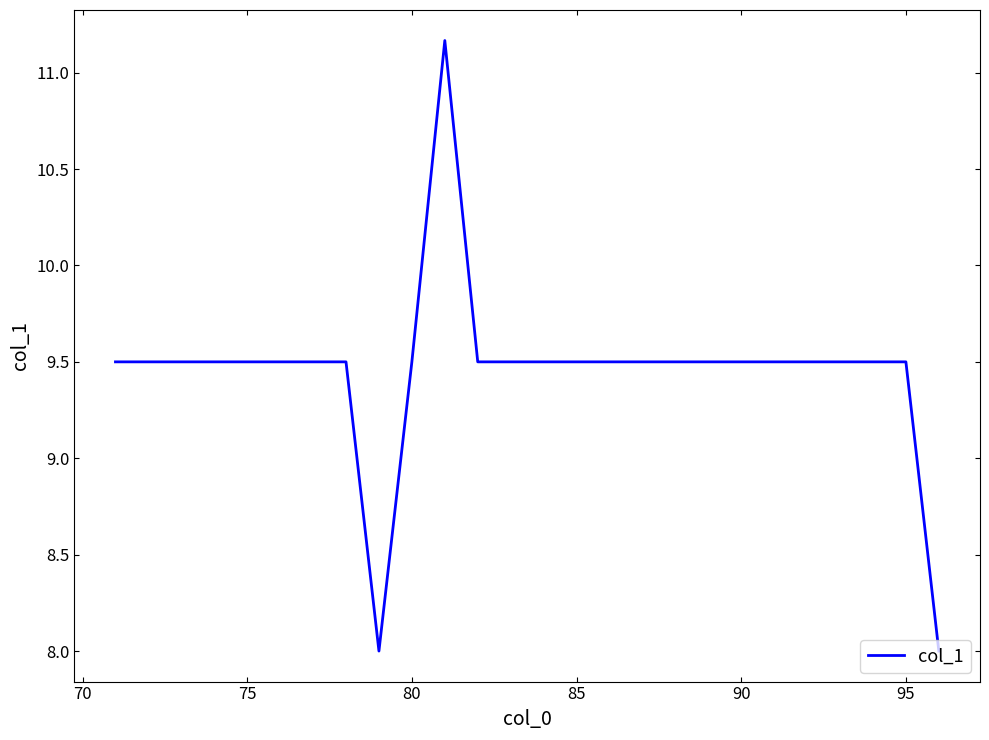

How many categories are shown in the chart?

26